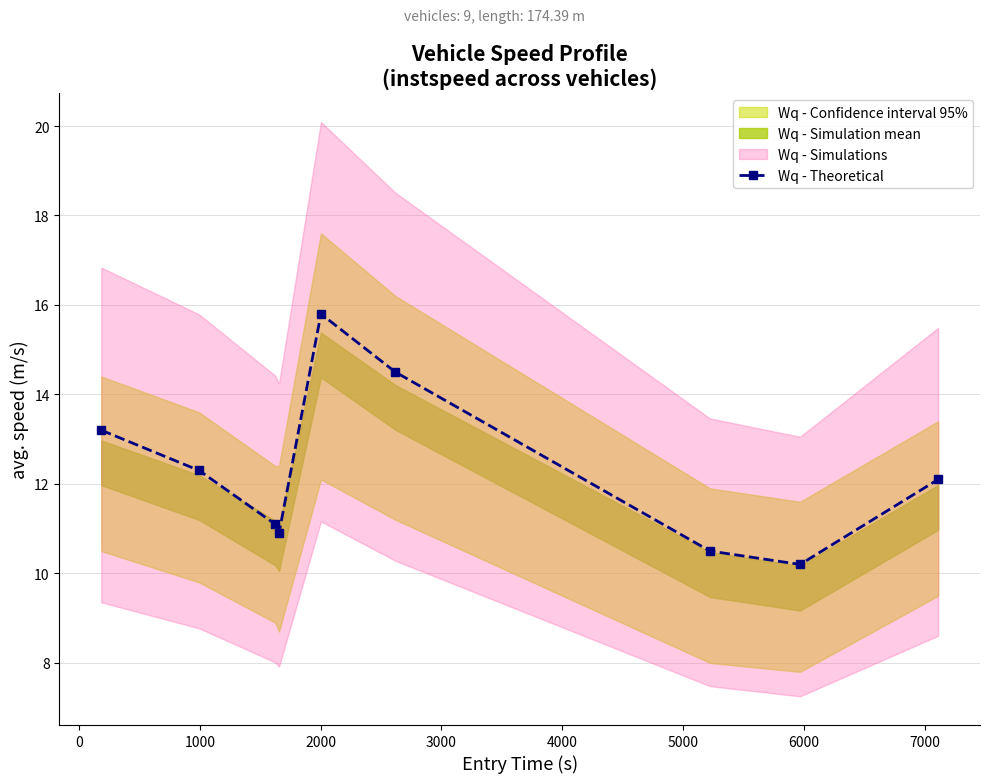

Is this an area chart (filled region under the line)?

No